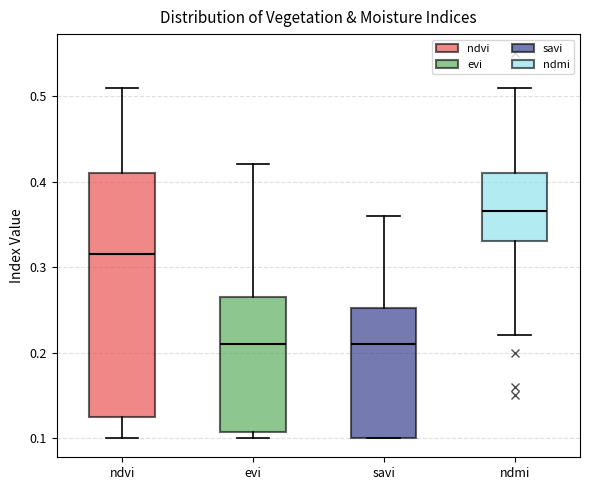

Reading left to right, read every box against the y-axis: the position of its median line, the range the box covers, and the ends of its whiskers. The values are not printed on the chart, so give them approximately, as read against the axis.

ndvi: median 0.32, box 0.13 to 0.41, whiskers 0.10 to 0.51
evi: median 0.21, box 0.11 to 0.27, whiskers 0.10 to 0.42
savi: median 0.21, box 0.10 to 0.25, whiskers 0.10 to 0.36
ndmi: median 0.37, box 0.33 to 0.41, whiskers 0.22 to 0.51